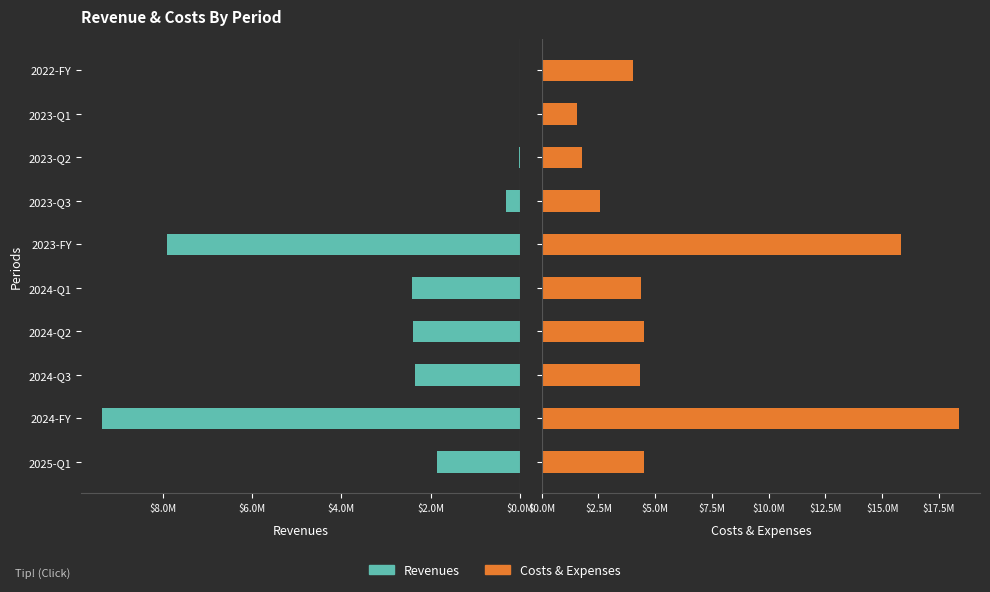

List the series in order of their overall mean, highest first.

costs_and_expenses, revenues